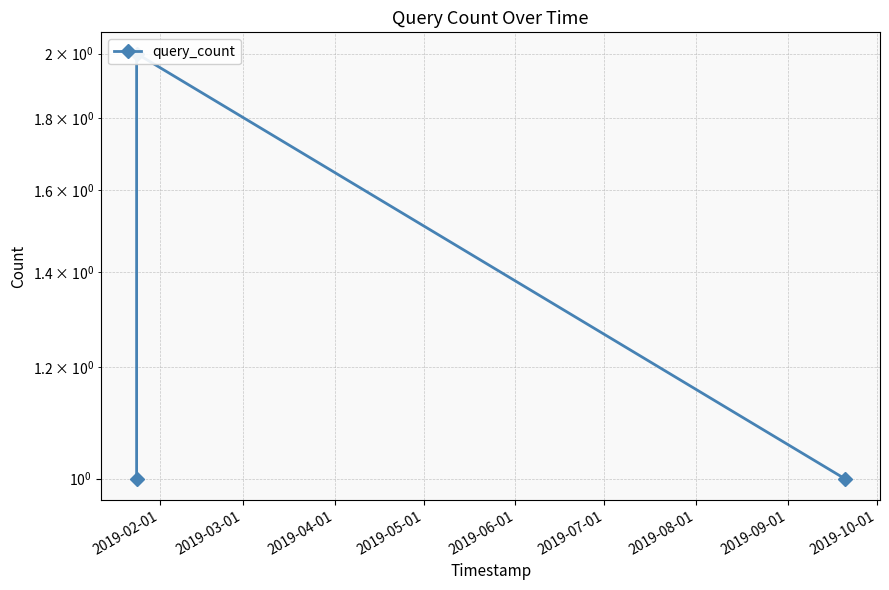

How many lines are shown in the chart?

1